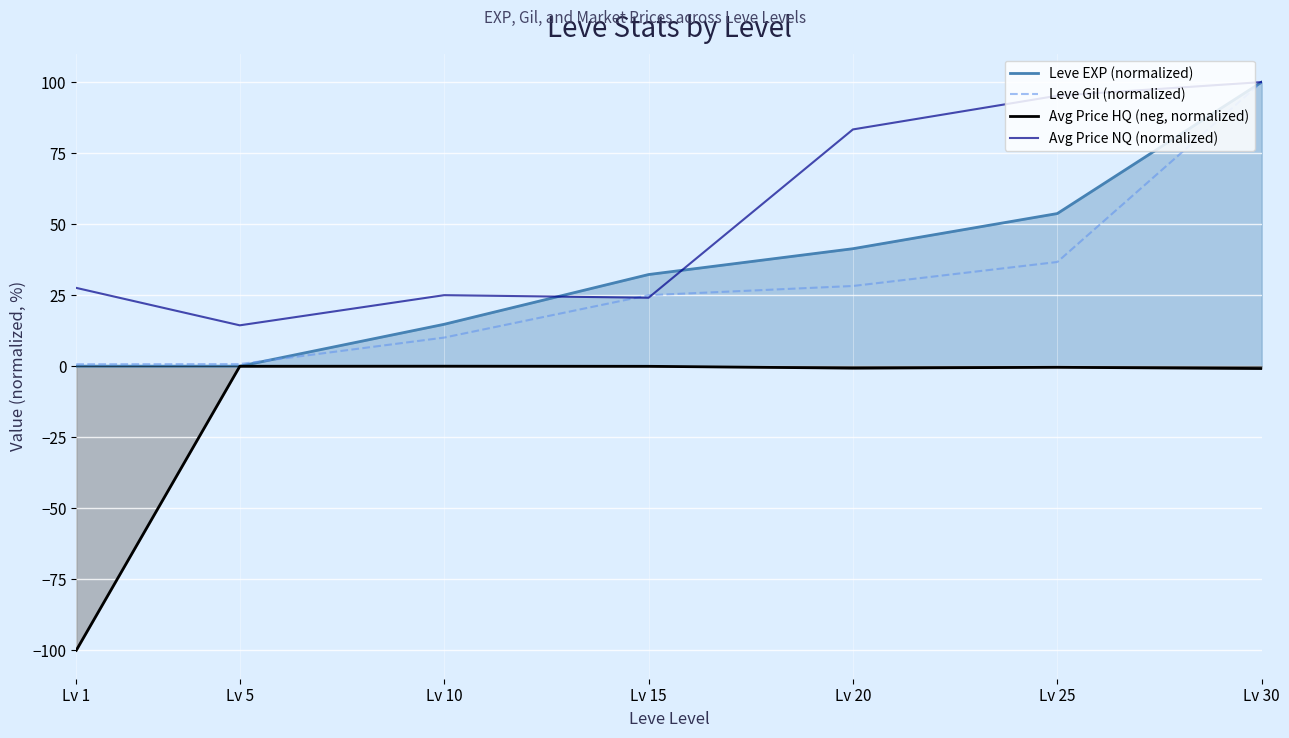

What is the difference between the maximum and minimum values in the Avg Price NQ (normalized) series?

85.6